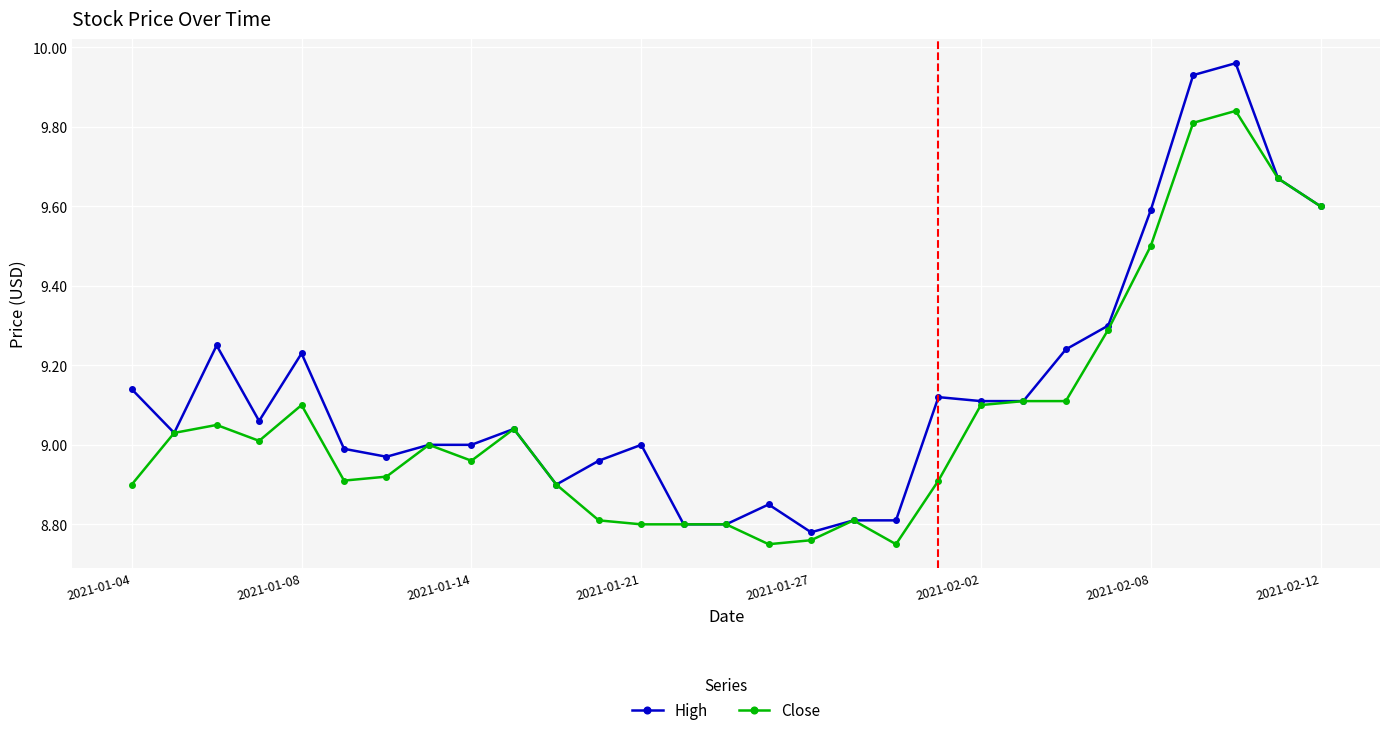

Which series has the widest spread of values?

High